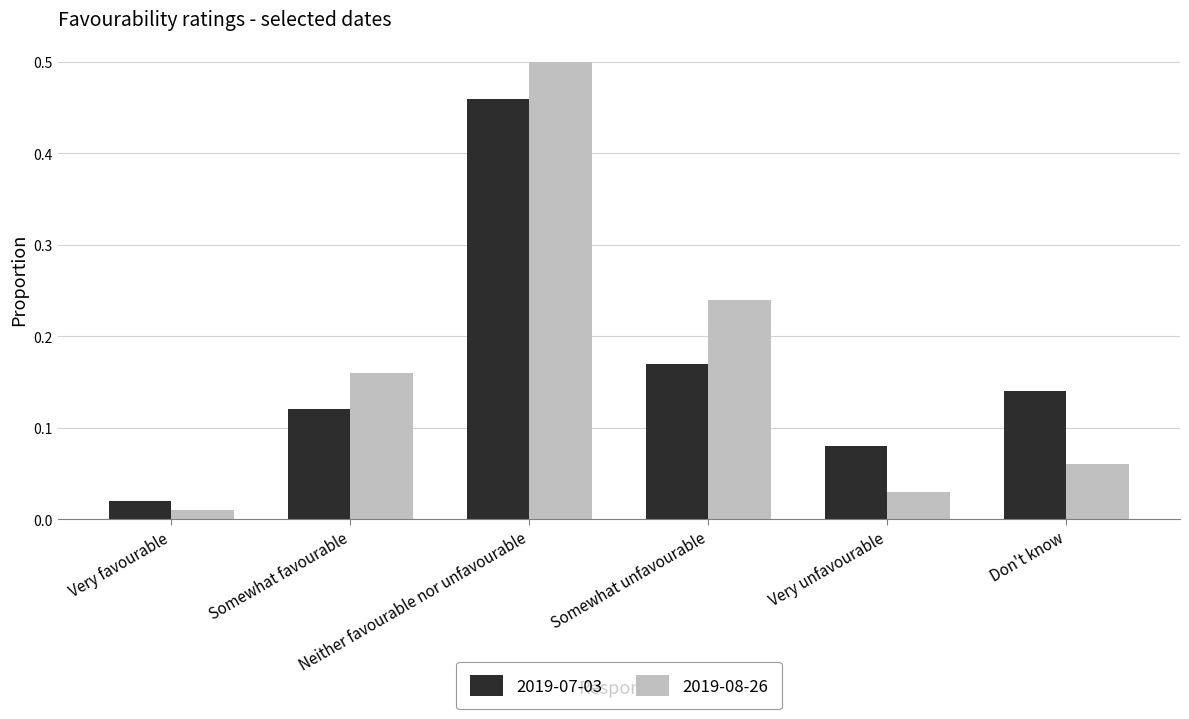

Is the value of 2019-07-03 at Neither favourable nor unfavourable greater than the value of 2019-08-26 at Neither favourable nor unfavourable?

No